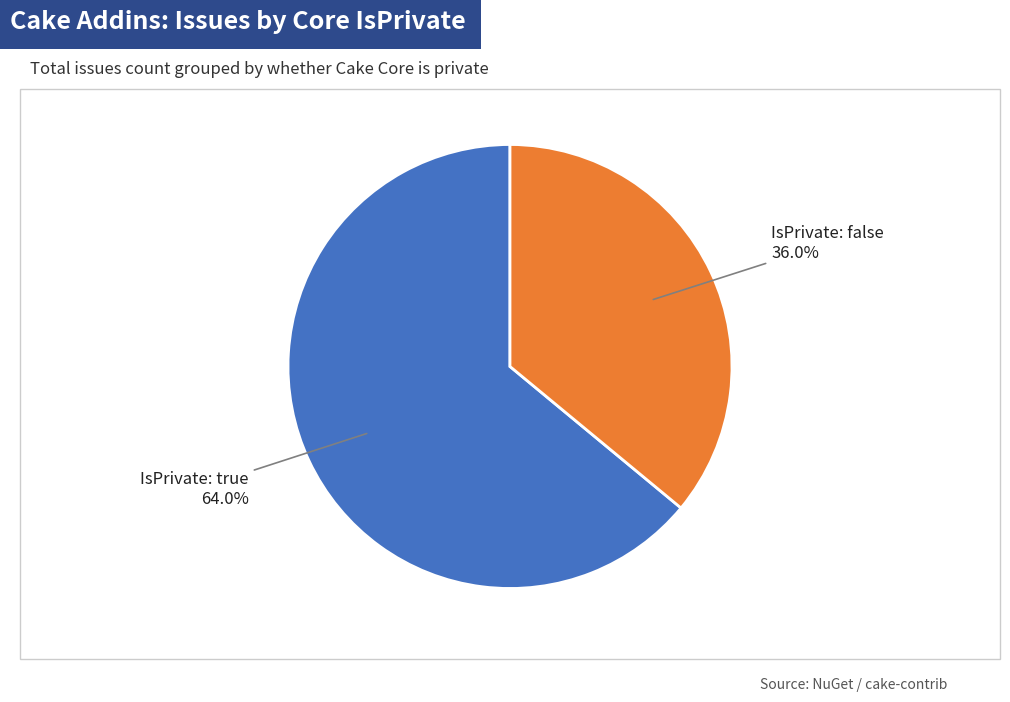

Is there a majority slice in this chart?

Yes